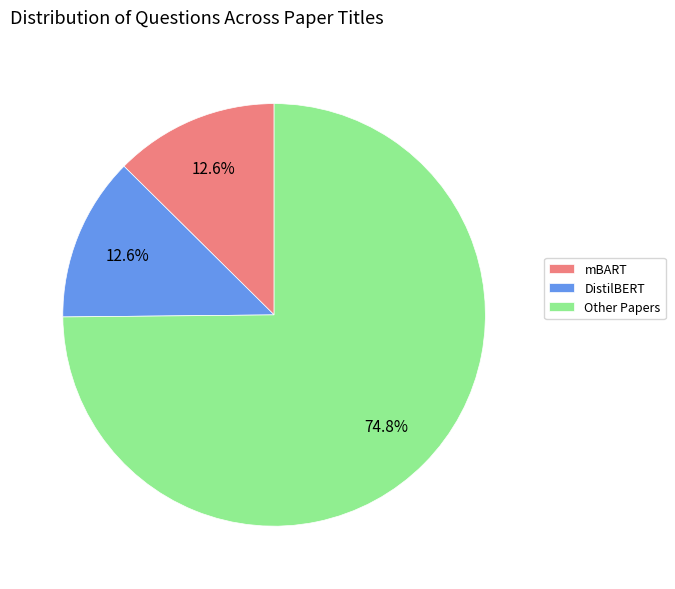

What is the largest slice in the pie chart?

Other Papers